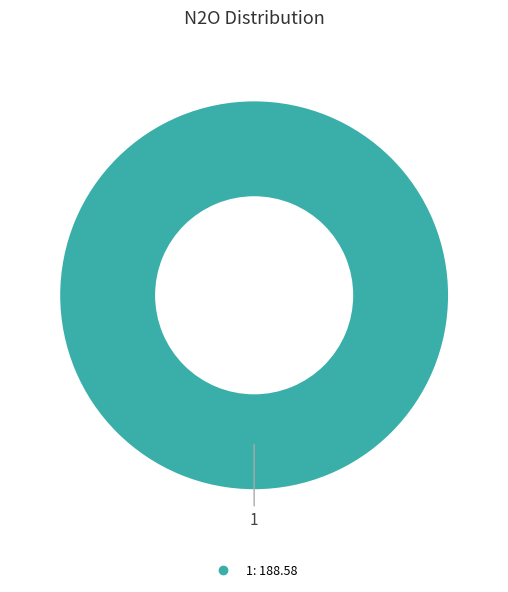

Count the number of slices in the pie.

1